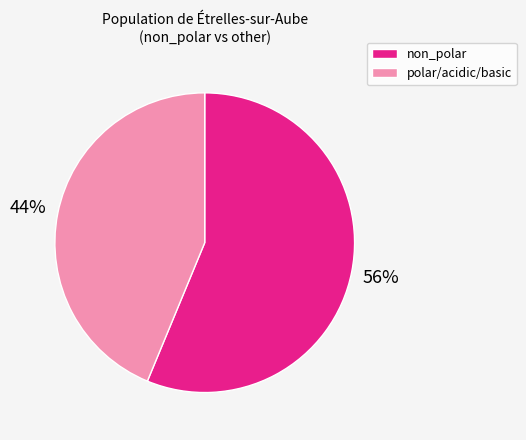

Which slice represents more than half of the pie?

non_polar